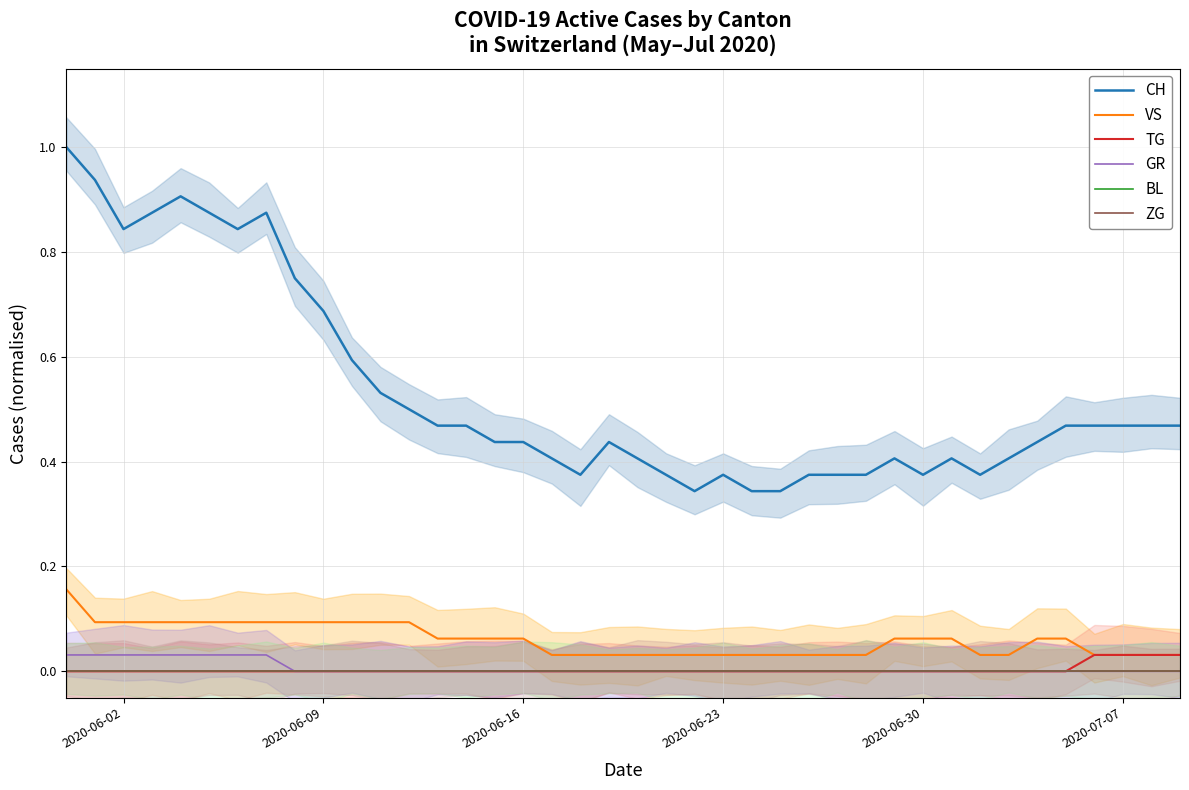

Which series changed the most between 12 and 31?

CH